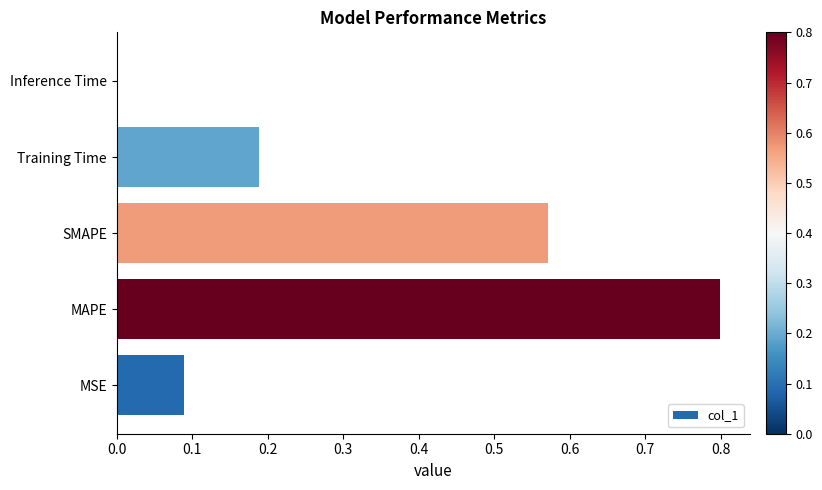

What is the sum of all values?

1.6